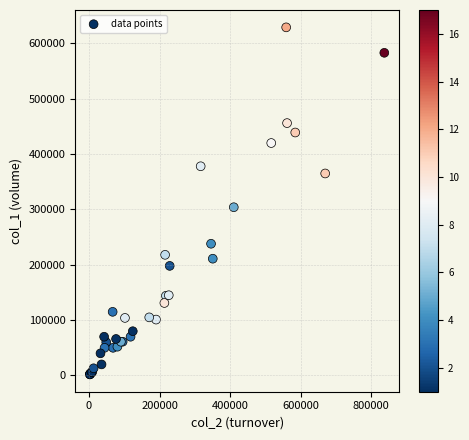

What Y value in the scatter plot is closest to 315500?

304000